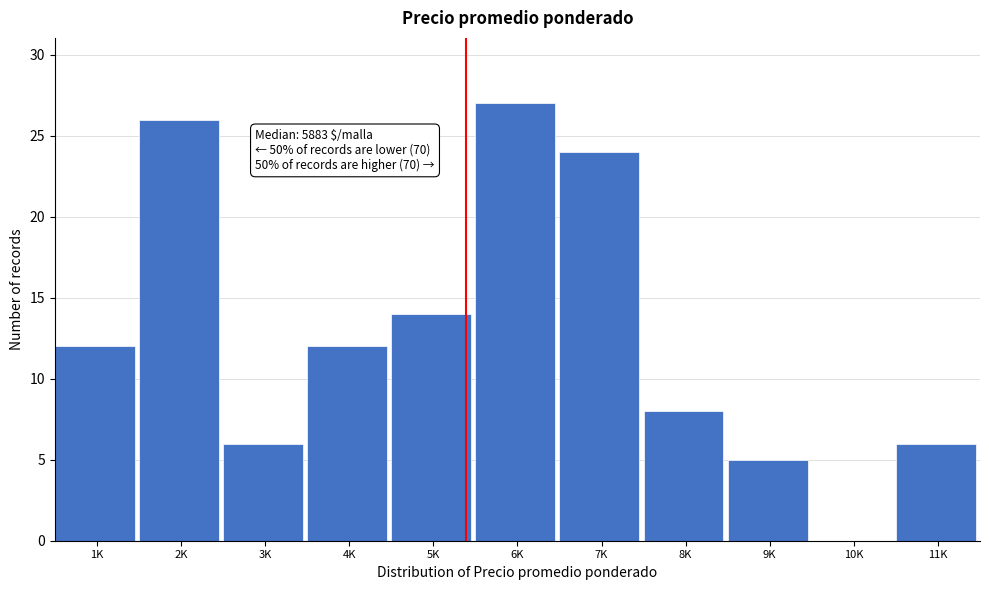

Reading left to right, transcribe all the data shown in this chart.

1K=12	2K=26	3K=6	4K=12	5K=14	6K=27	7K=24	8K=8	9K=5	10K=0	11K=6